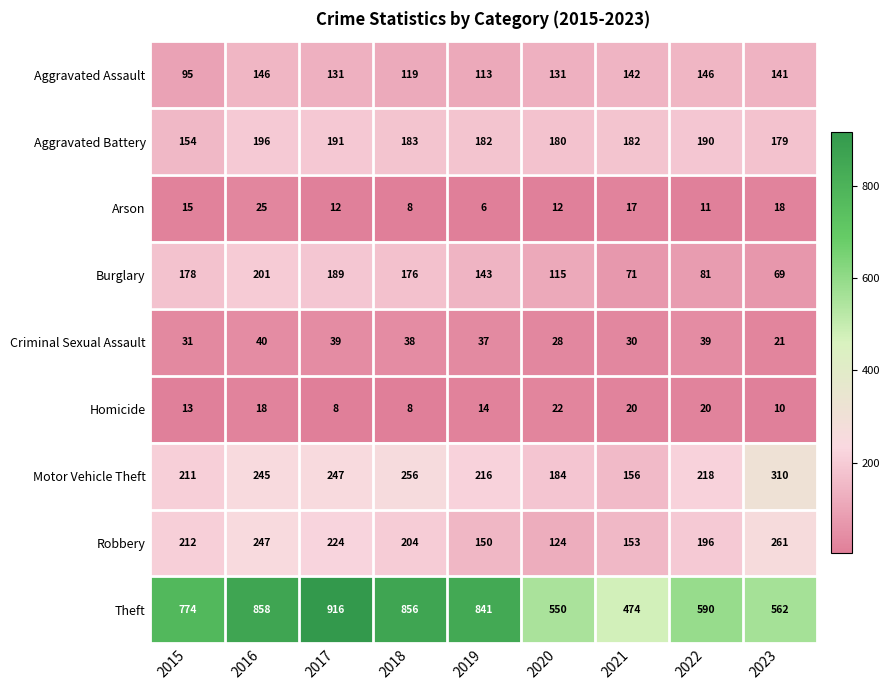

Which series has the largest range (max minus min)?

Theft